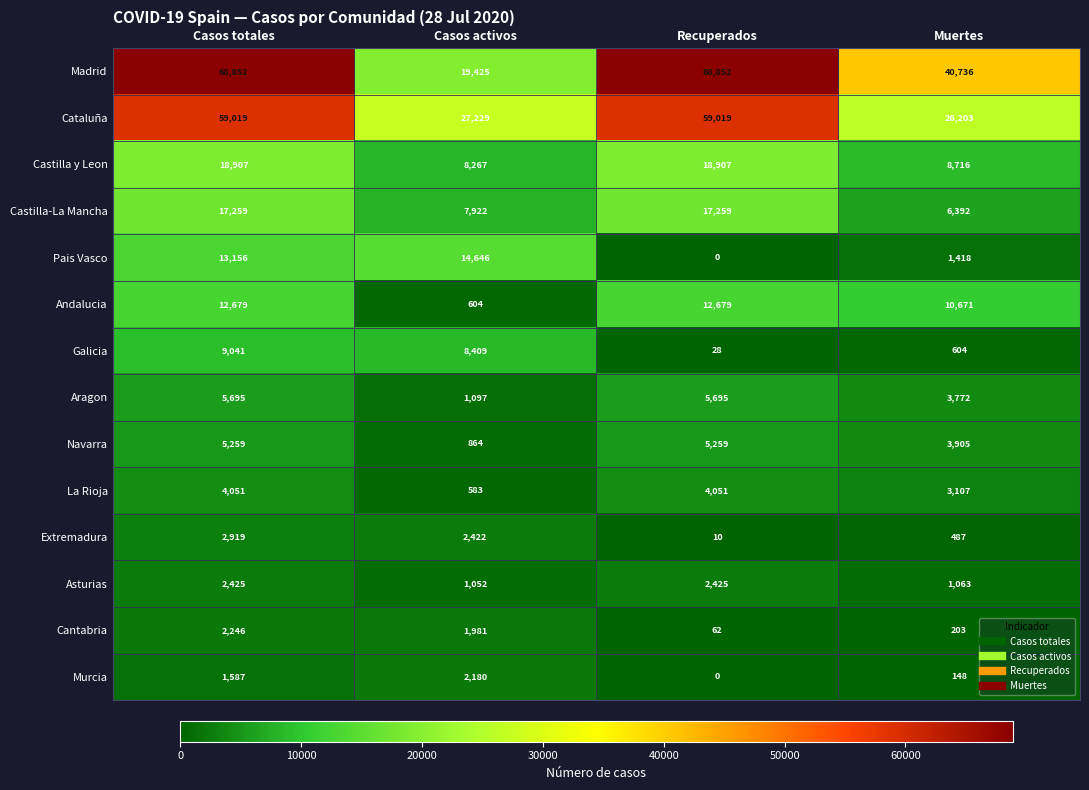

At how many categories does at least one series exceed 23421?

4